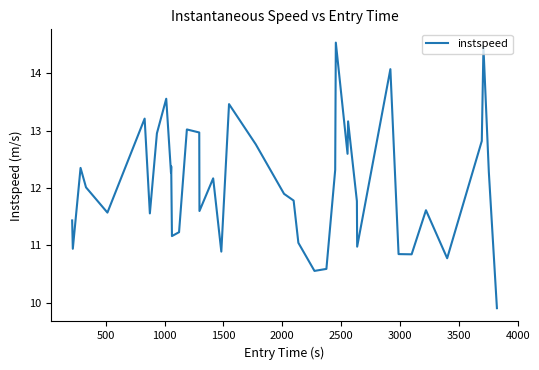

What is the maximum value shown in the chart?

14.5